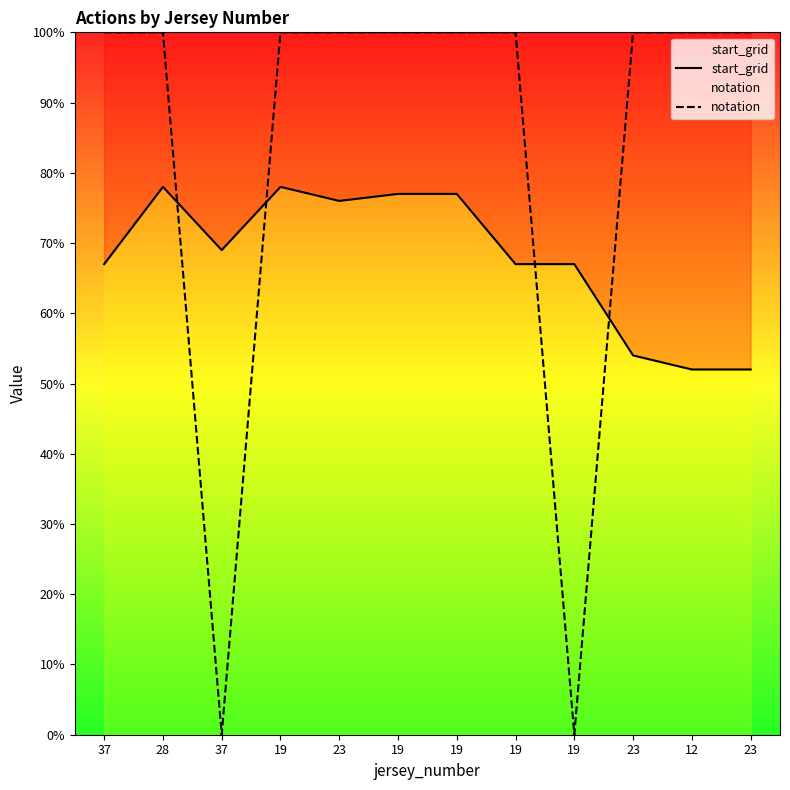

Reading left to right, list all the values displayed in this chart.

start_grid: 37=67	28=78	37=69	19=78	23=76	19=77	19=77	19=67	19=67	23=54	12=52	23=52
notation: 37=100	28=100	37=0	19=100	23=100	19=100	19=100	19=100	19=0	23=100	12=100	23=100